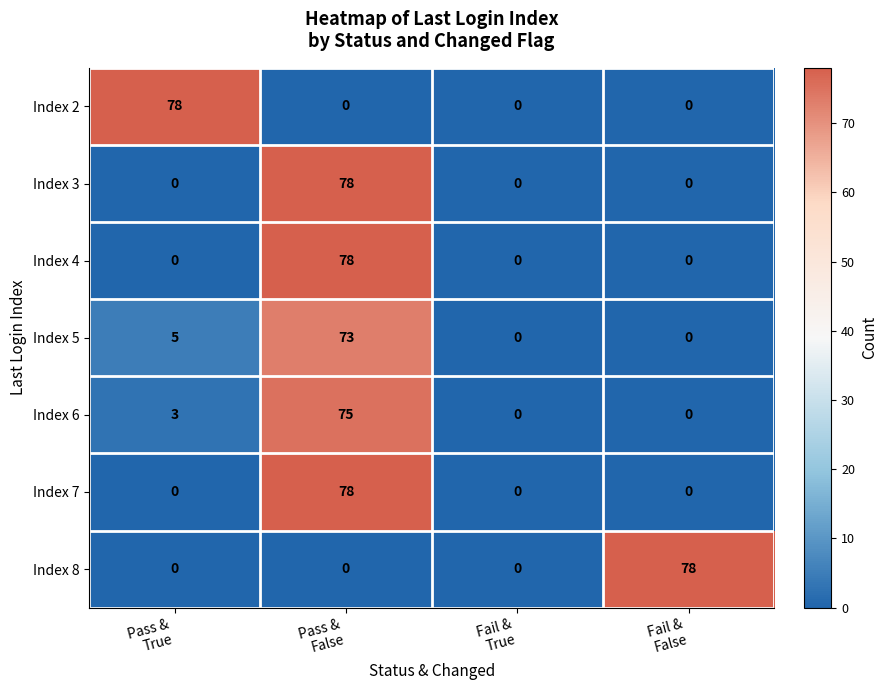

How many categories are shown in the chart?

4